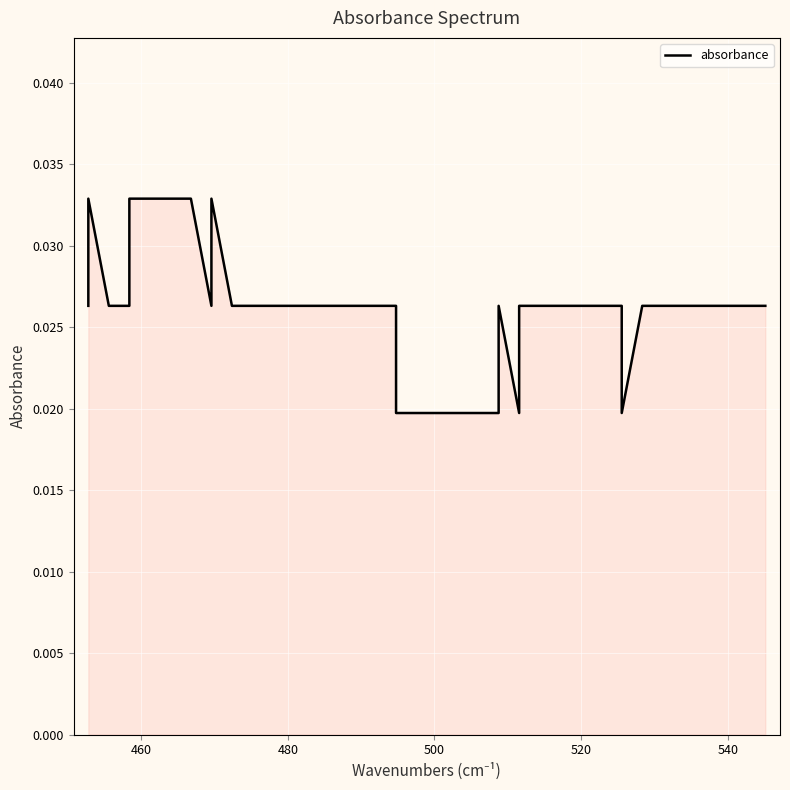

True or false: the data has more than 0 interior local peaks.

True